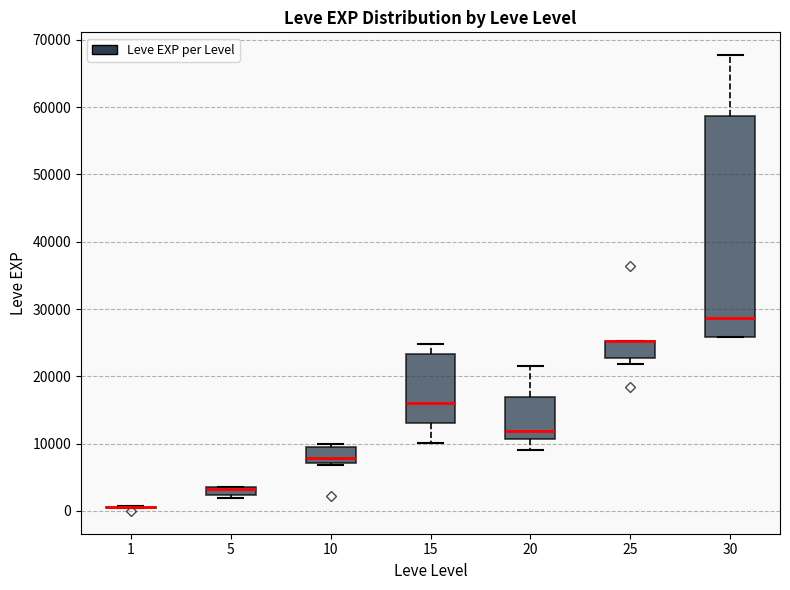

Which box is the tallest, from its lower edge to its upper edge?

30